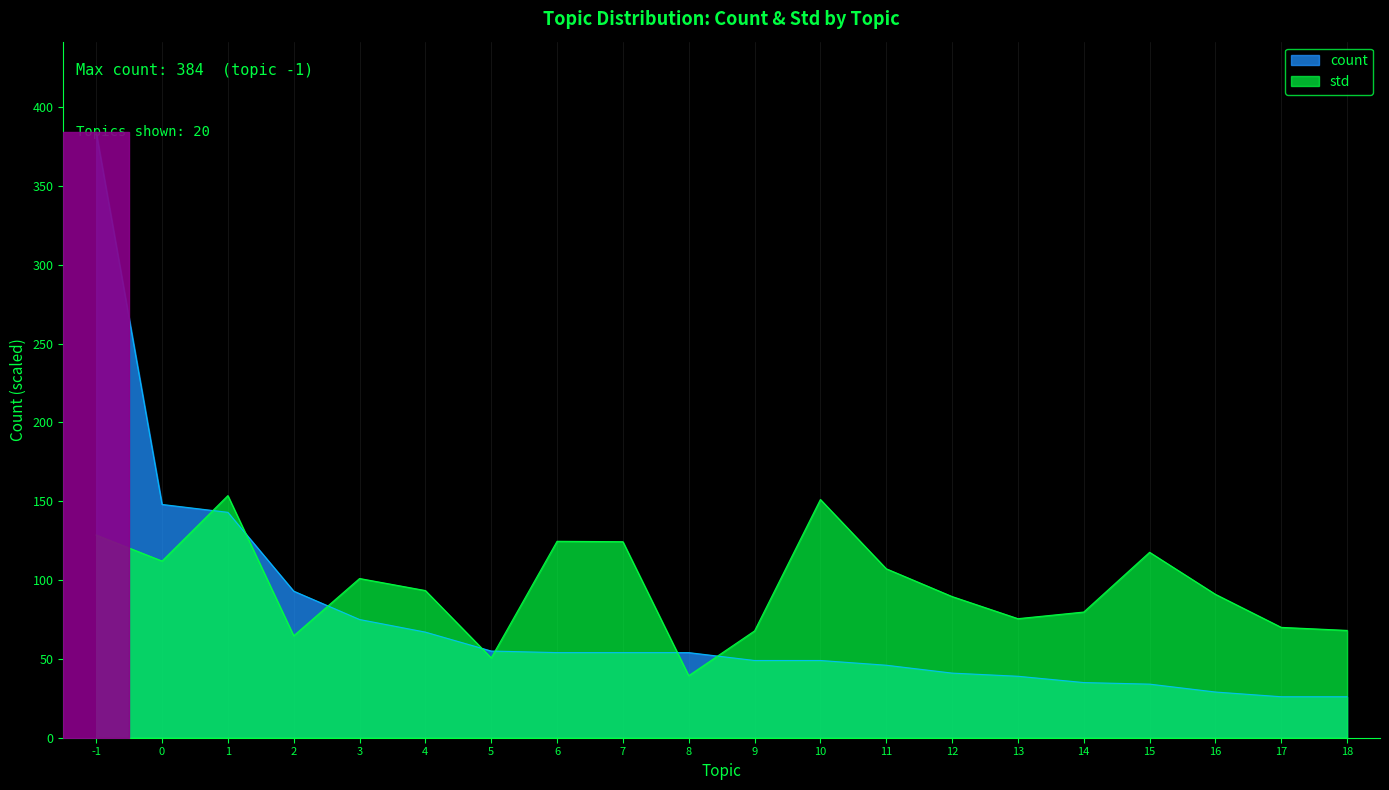

How many times do std and count cross each other?

7